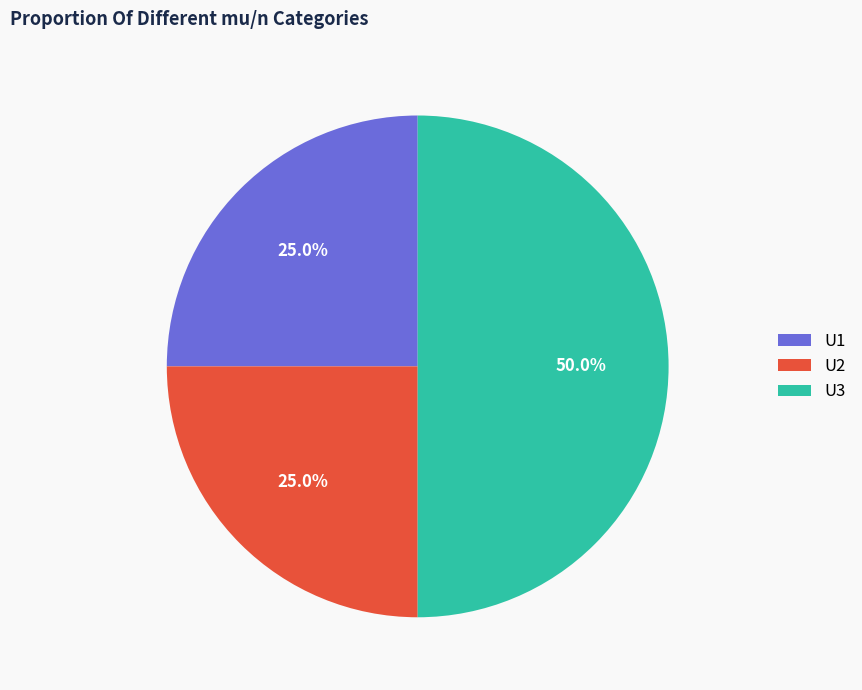

How many slices are in this pie chart?

3